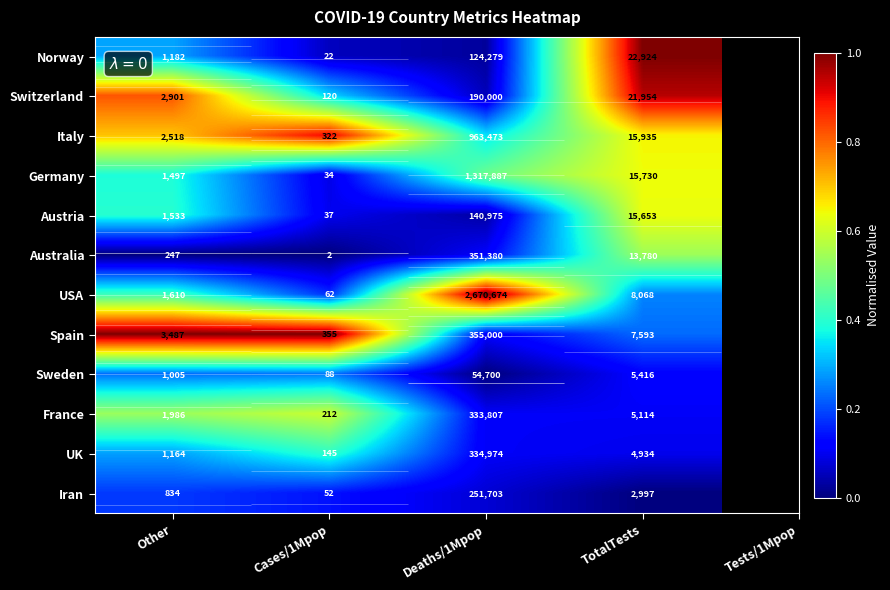

The Spain series shows 0.2 at TotalTests. True or false?

True